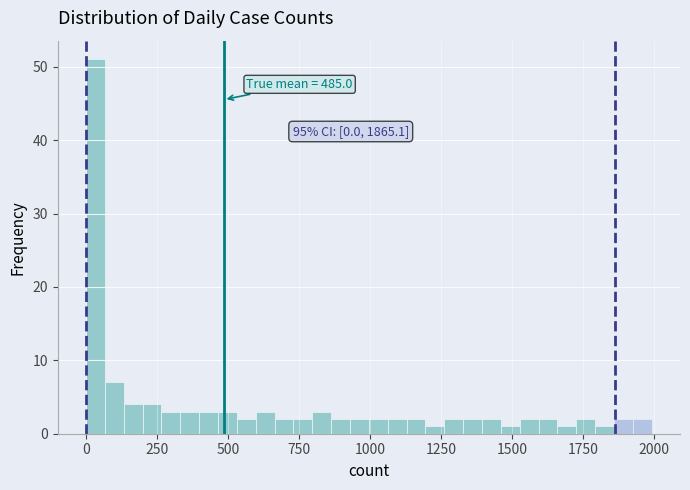

Read against the x-axis, roughly where is the centre of the tallest bar?

50